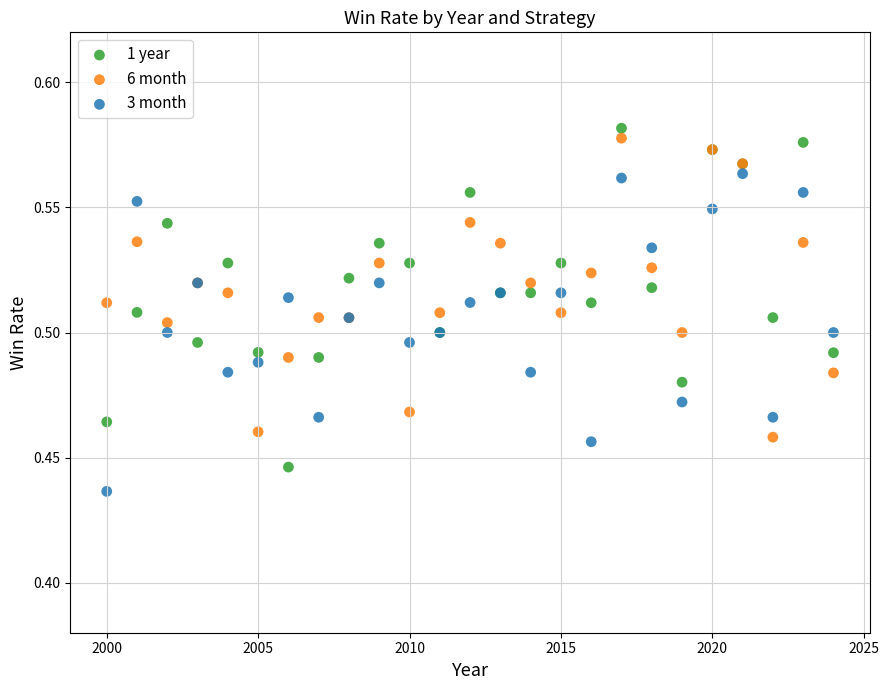

Which series reaches the minimum Y coordinate?

3 month